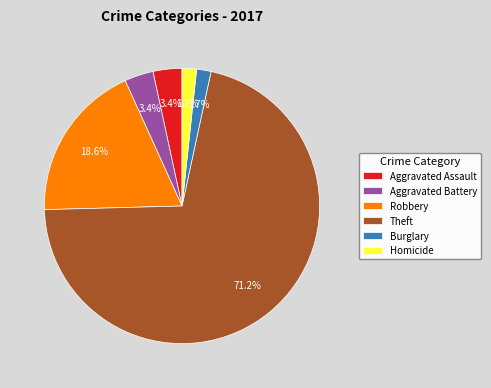

Is Aggravated Battery the majority of the pie?

No